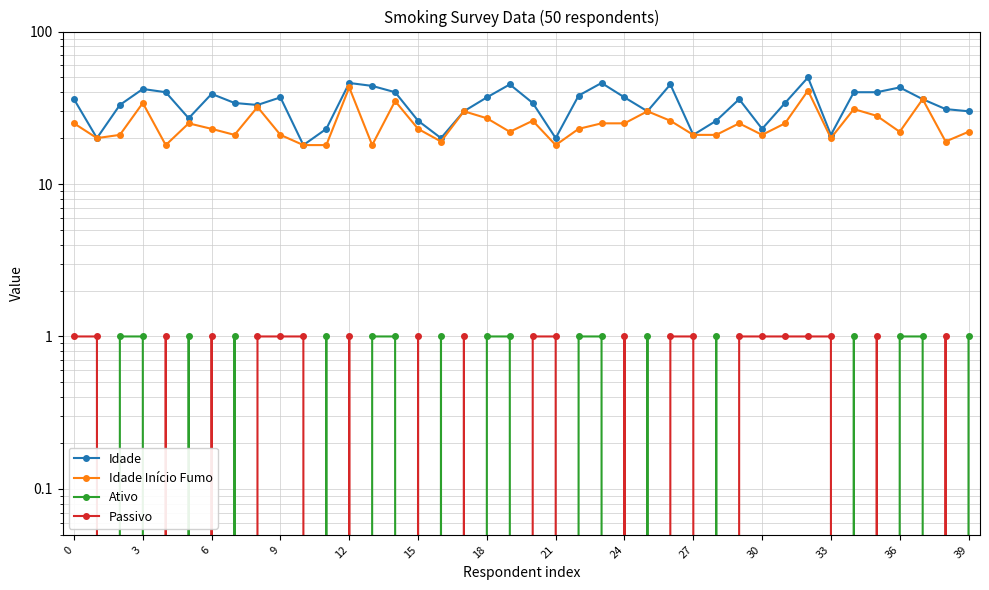

What is the label of the 8th point from the right?

32